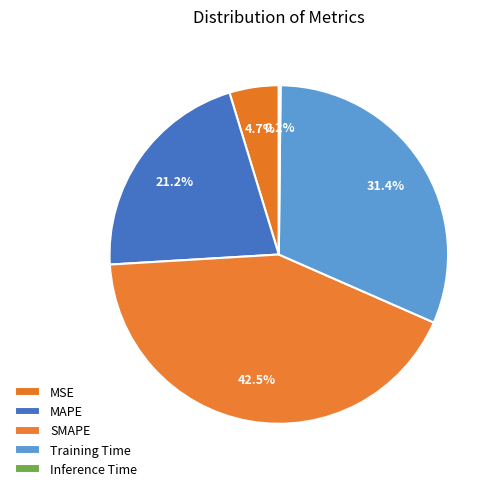

To the nearest percent, what is the difference between the MAPE and Inference Time slice percentages?

21%